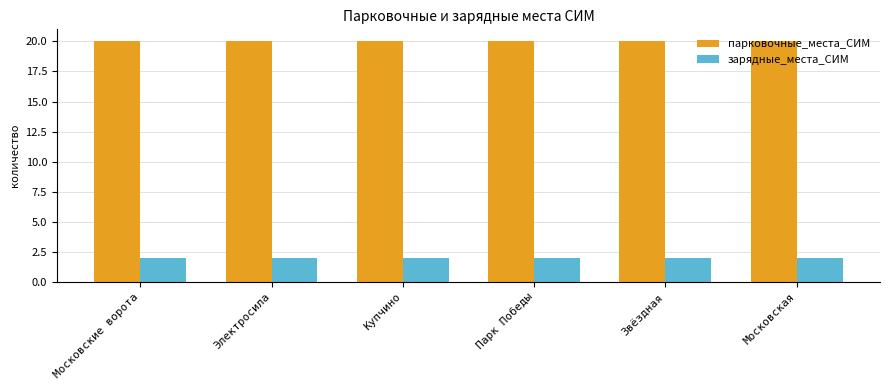

Are the bars horizontal?

No